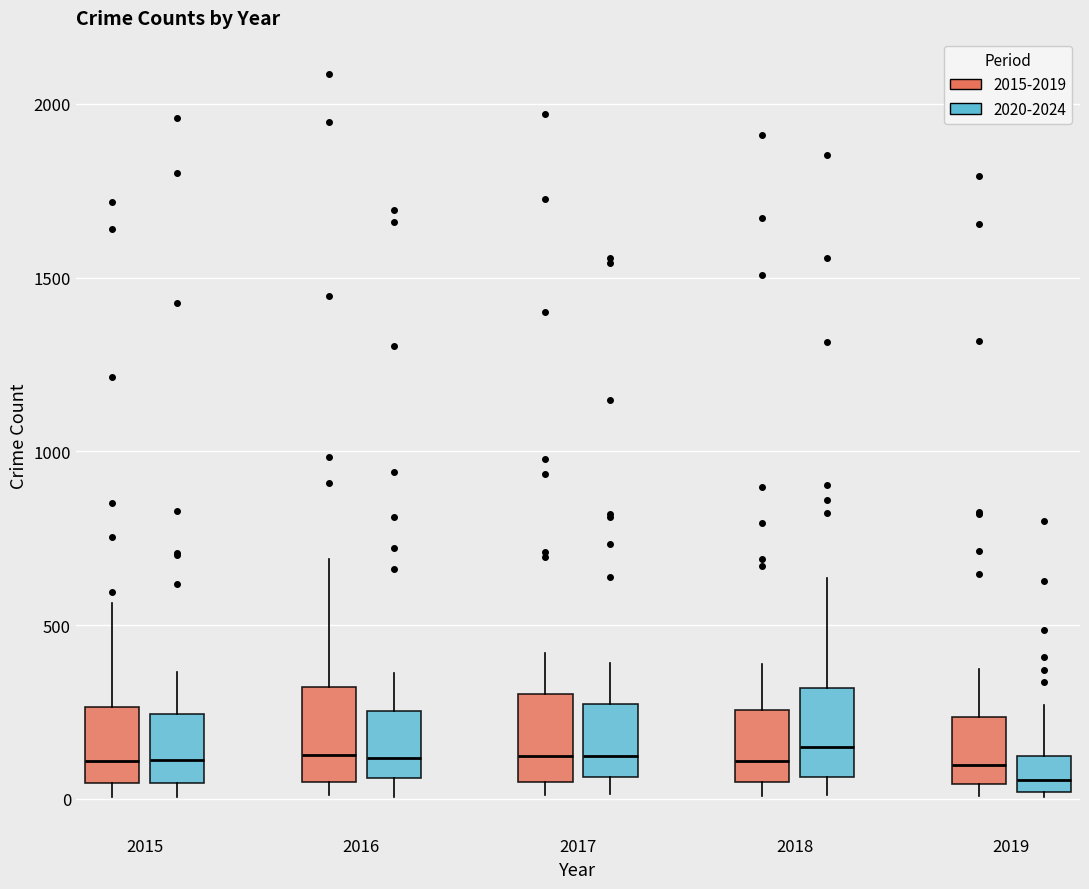

Reading left to right, read every box against the y-axis: the position of its median line, the range the box covers, and the ends of its whiskers. The values are not printed on the chart, so give them approximately, as read against the axis.

2015 (2015-2019): median 100, box 50 to 250, whiskers 0 to 550
2015 (2020-2024): median 100, box 50 to 250, whiskers 0 to 350
2016 (2015-2019): median 150, box 50 to 300, whiskers 0 to 700
2016 (2020-2024): median 100, box 50 to 250, whiskers 0 to 350
2017 (2015-2019): median 100, box 50 to 300, whiskers 0 to 400
2017 (2020-2024): median 100, box 50 to 250, whiskers 0 to 400
2018 (2015-2019): median 100, box 50 to 250, whiskers 0 to 400
2018 (2020-2024): median 150, box 50 to 300, whiskers 0 to 650
2019 (2015-2019): median 100, box 50 to 250, whiskers 0 to 400
2019 (2020-2024): median 50, box 0 to 100, whiskers 0 (just below the box's lower edge) to 250